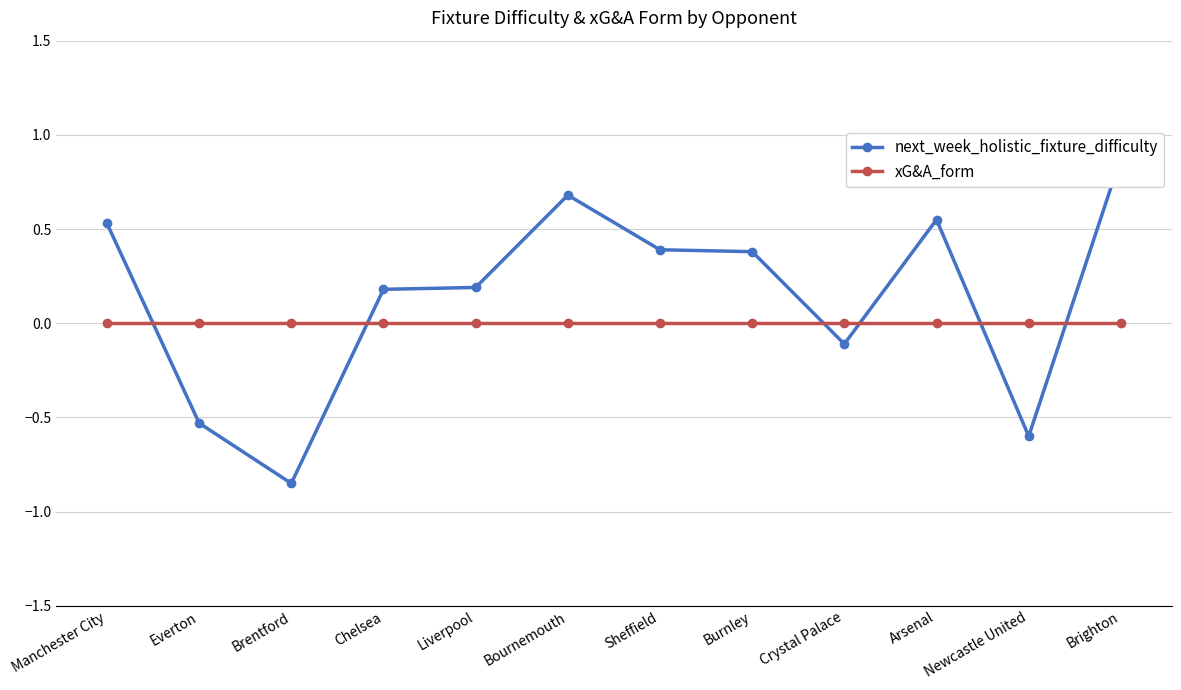

What are all the series names shown in the legend?

next_week_holistic_fixture_difficulty, xG&A_form